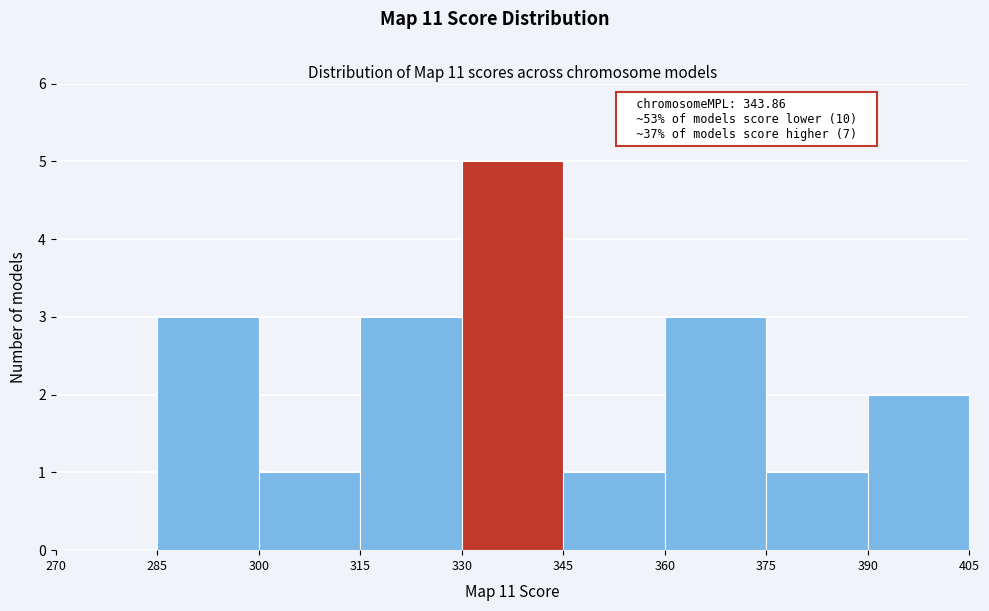

Which range on the x-axis has the tallest bar?

330 to 345